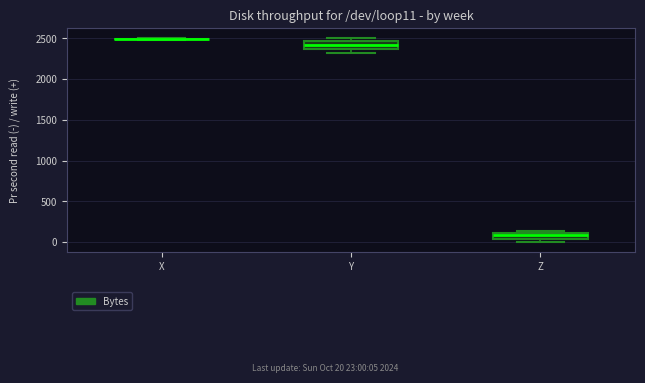

Where is the lower edge of the box for Z on the y-axis? The values are not printed on the chart, so give them approximately, as read against the axis.

50